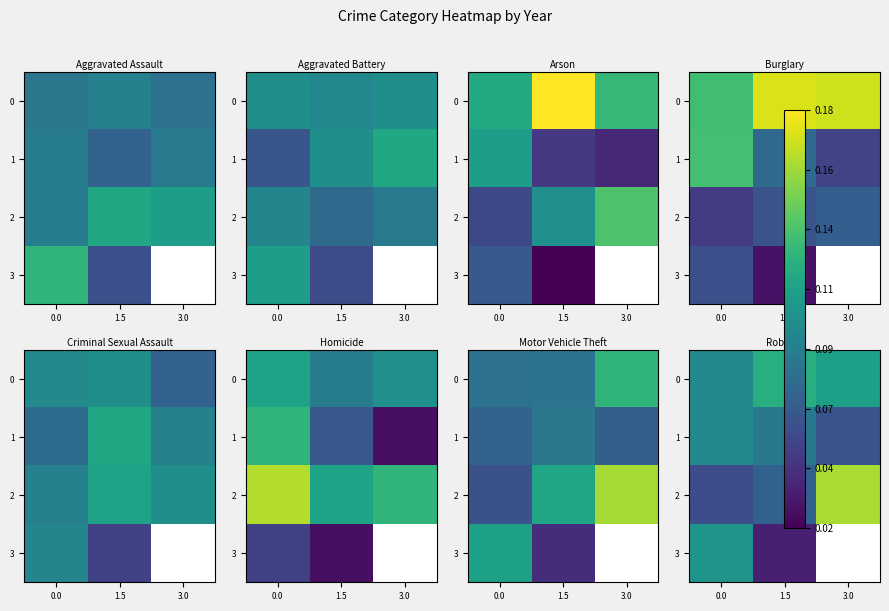

Count the number of categories in the chart.

3